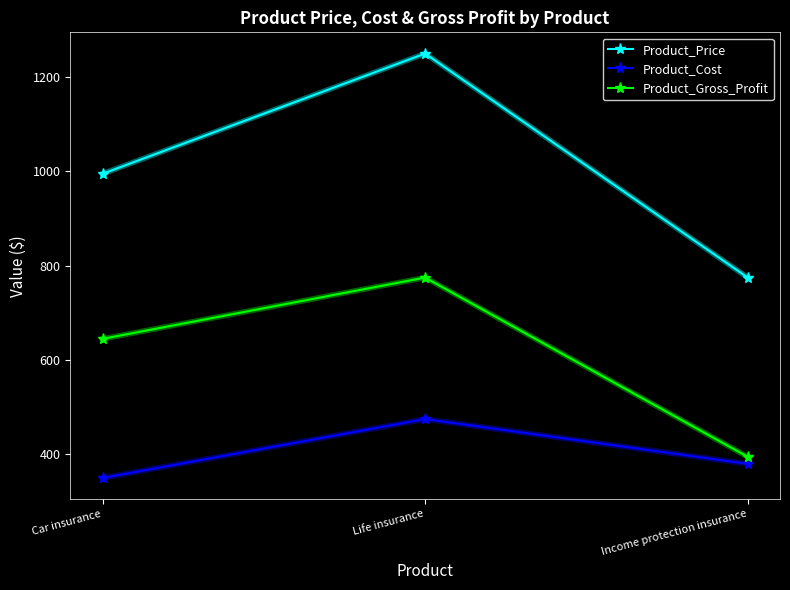

Which series changed the most between Life insurance and Income protection insurance?

Product_Price